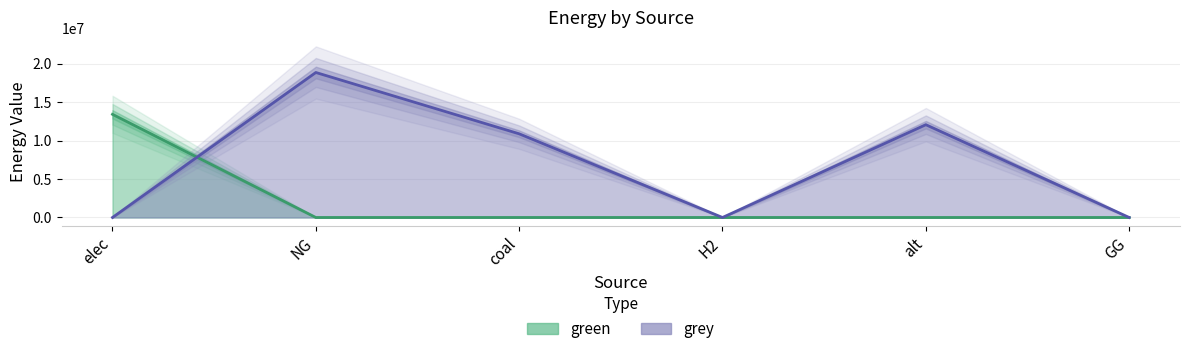

What is the sum of all green values?

13435913.2